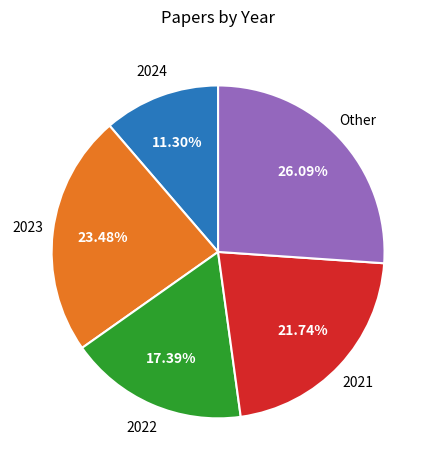

Count the number of slices in the pie.

5